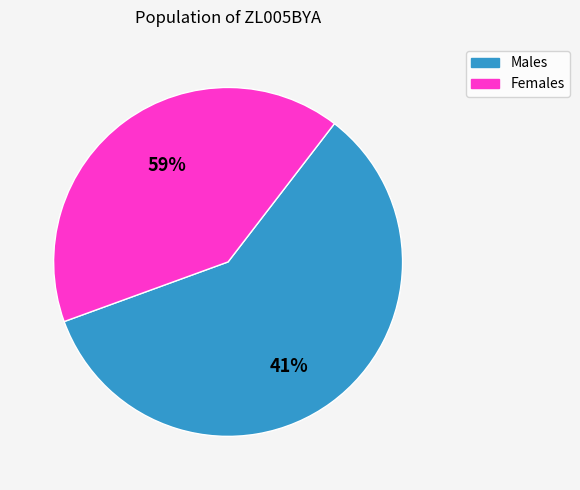

The 1 slice represents 1% of the pie. True or false?

False